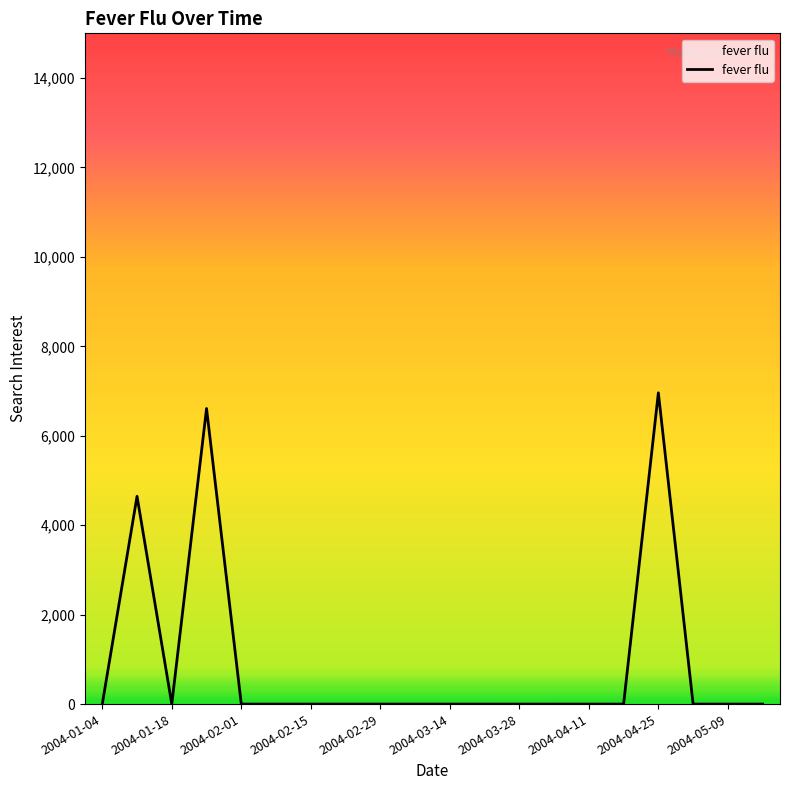

Does the chart have visible grid lines?

No